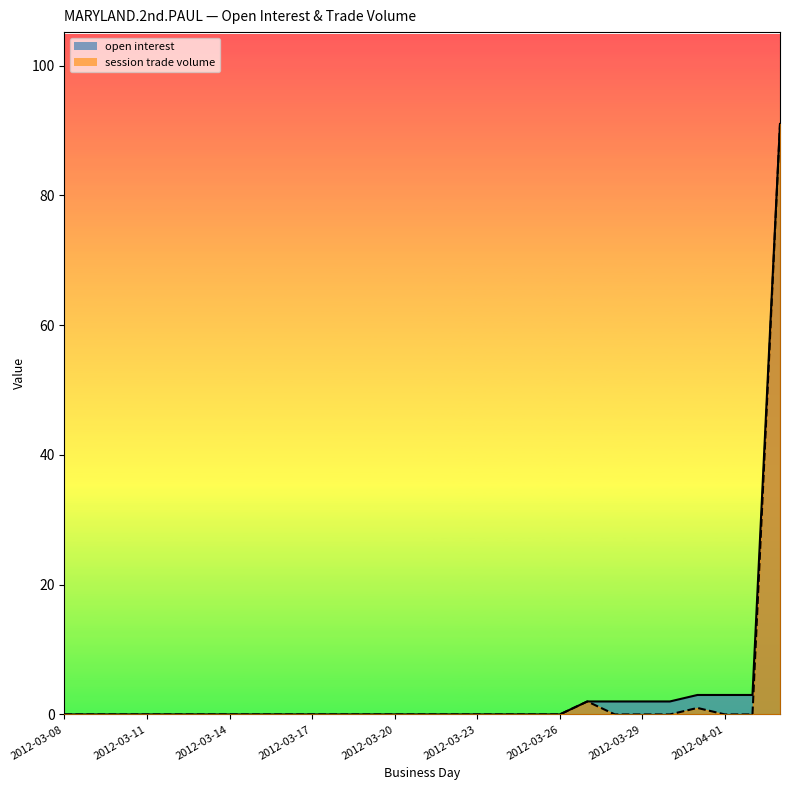

What is the sum of all session trade volume values?

94